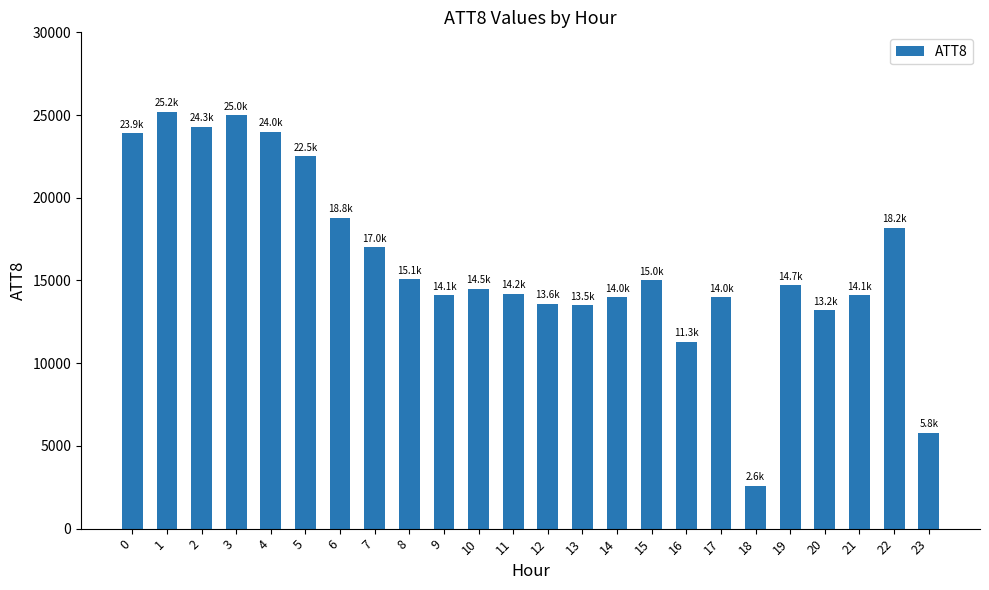

True or false: the data shows 14700 at 19.

True